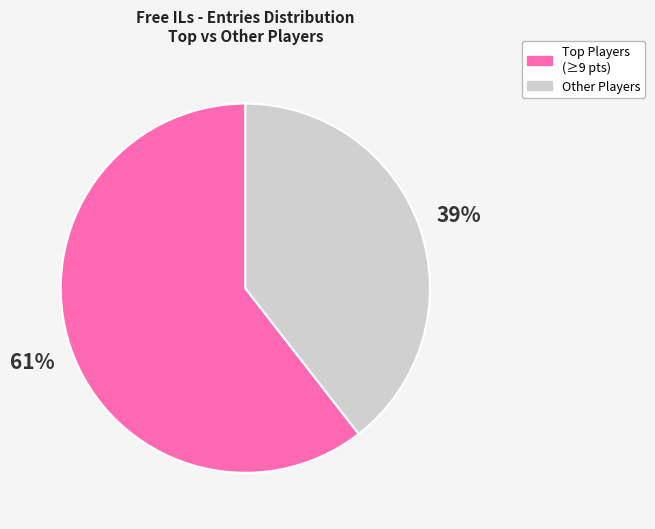

Is there a majority slice in this chart?

Yes